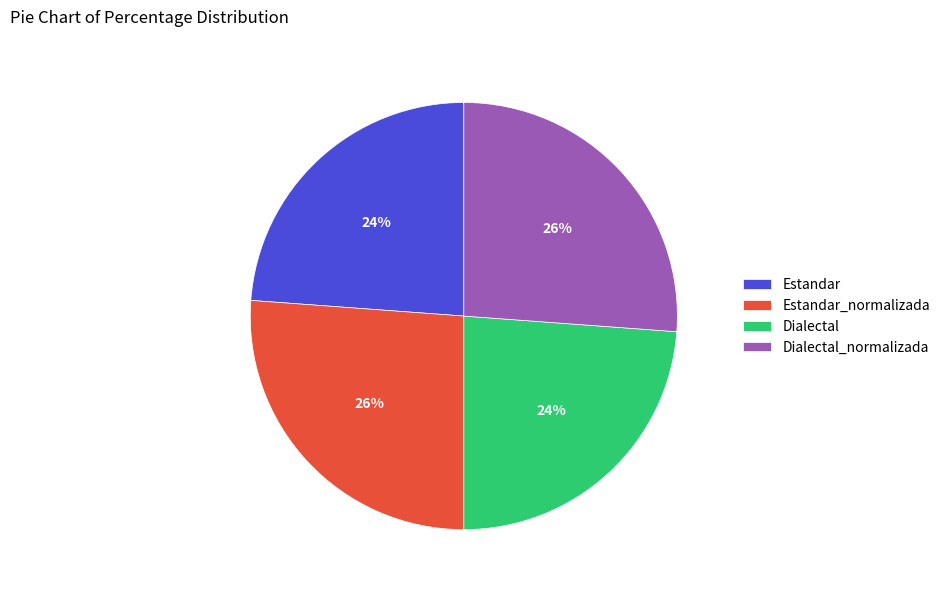

The Estandar_normalizada slice represents 26% of the pie. True or false?

True